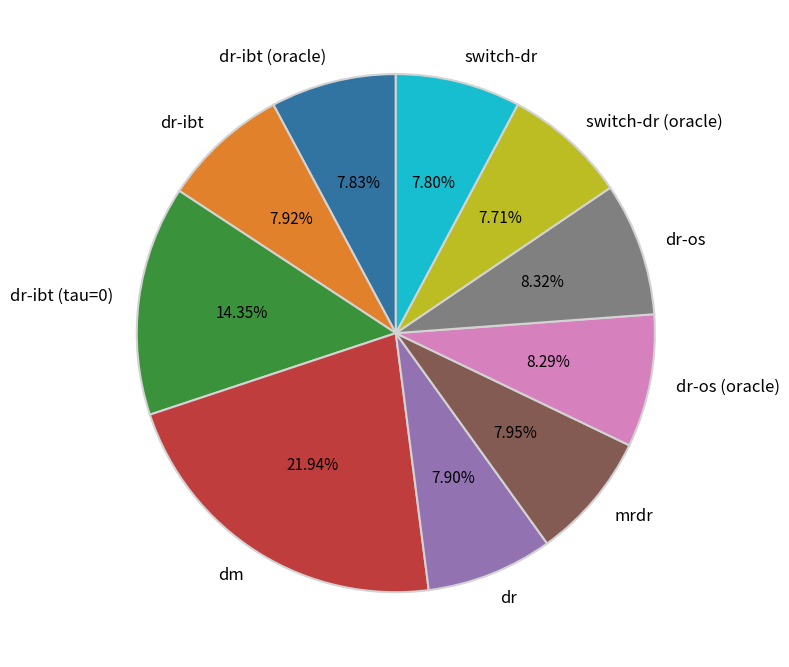

Is there a majority slice in this chart?

No